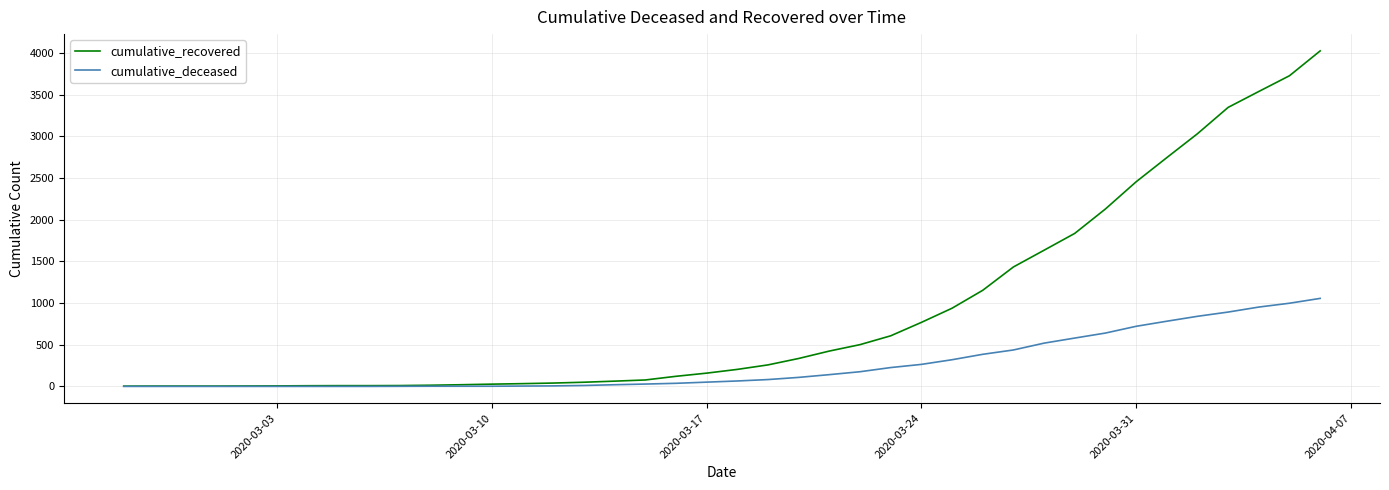

What is the difference between the maximum and minimum values in the cumulative_recovered series?

4023